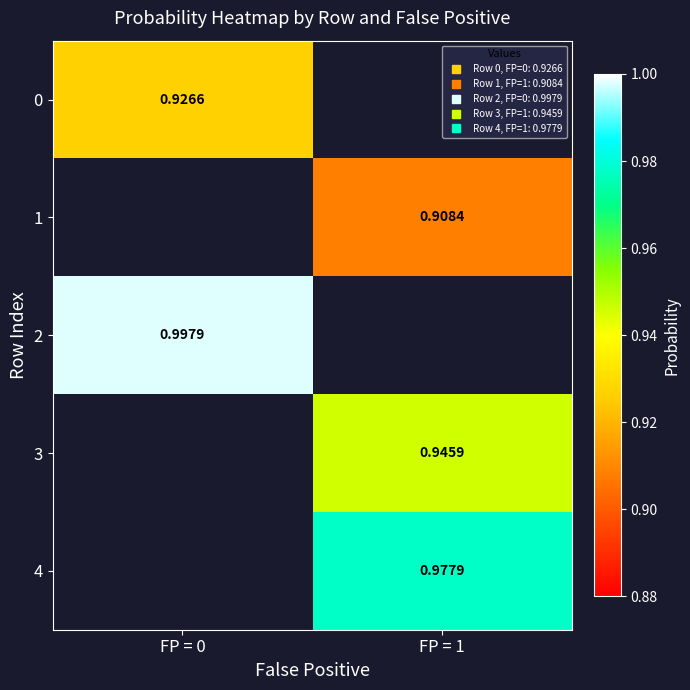

What is the approximate value of 3 at FP = 1?

0.9